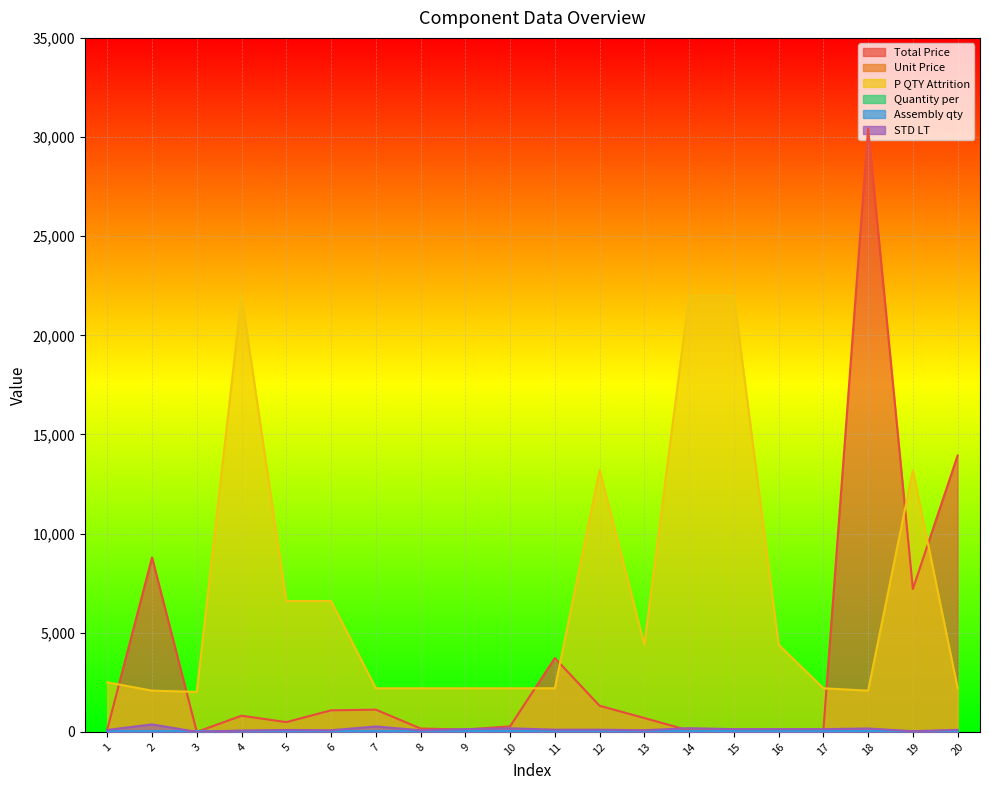

What is the value of the Quantity per point at the 17th from the left?

1.0